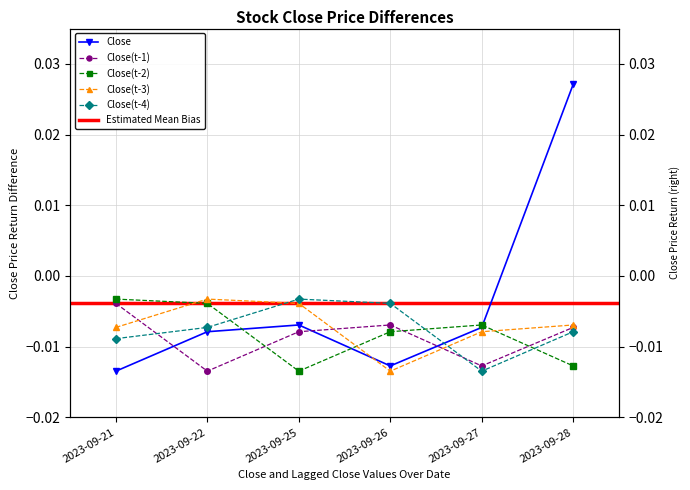

Which series has the widest spread of values?

Close